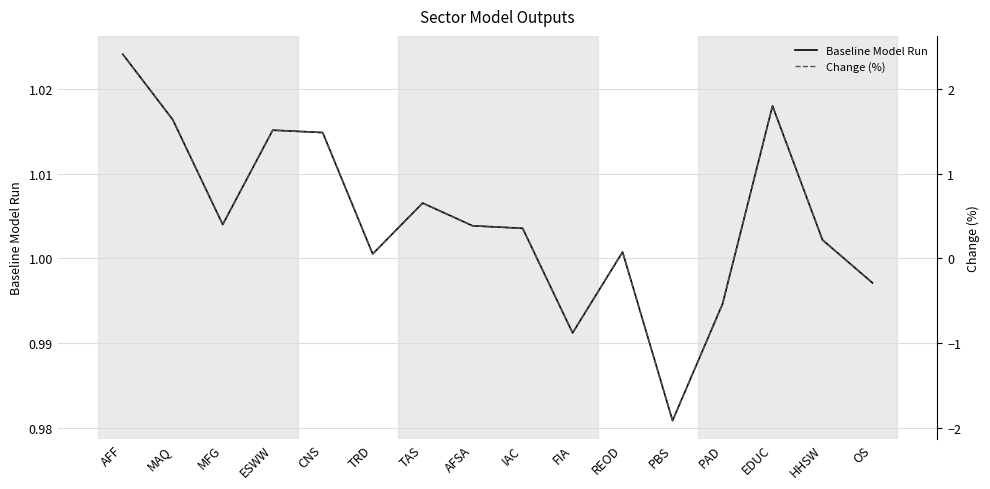

Which category has the highest value in the Baseline Model Run series?

AFF